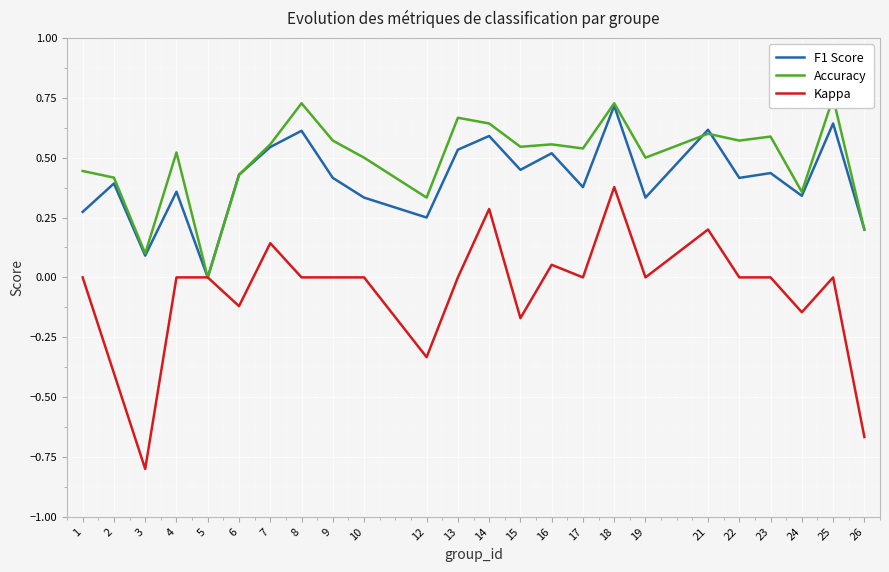

Which category has the lowest value across all series?

3